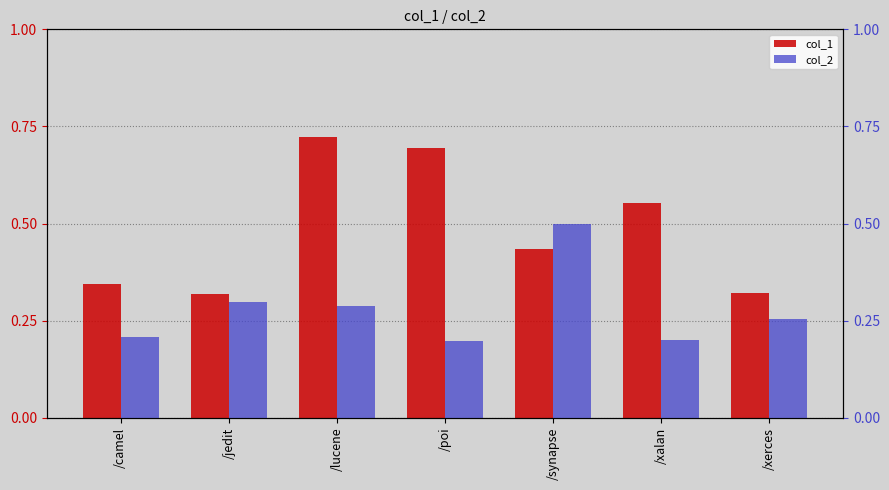

How many col_1 values are between 0 and 1?

7